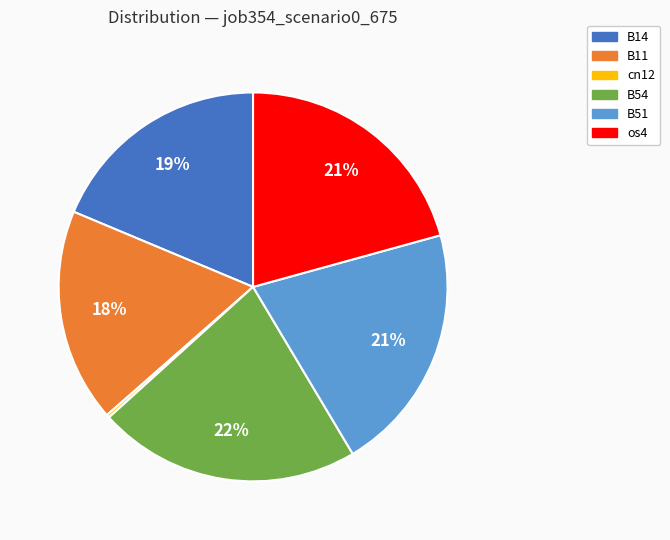

Is there any slice that represents more than half of the pie?

No